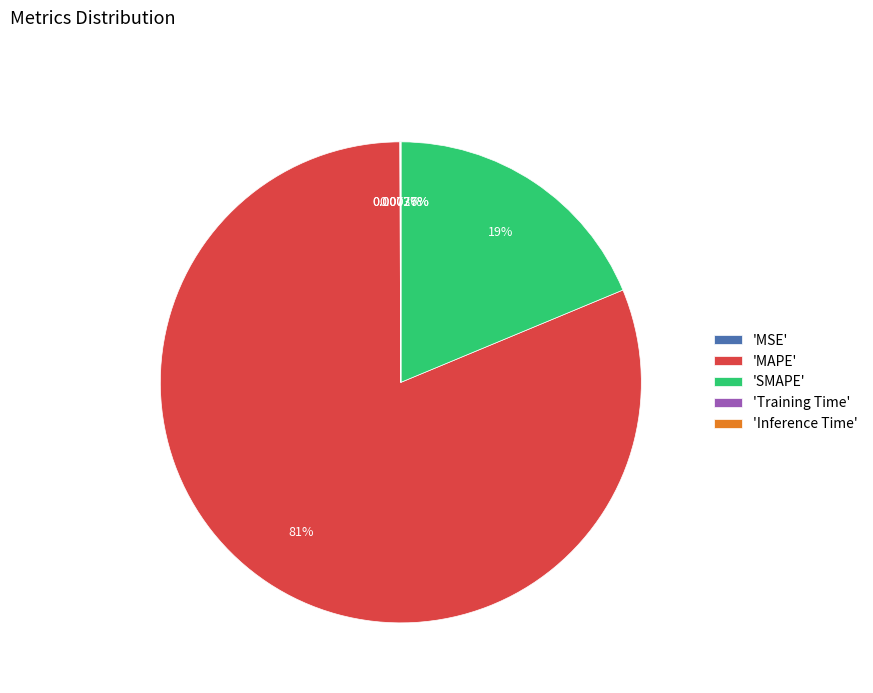

To the nearest percent, what is the average slice percentage?

20%